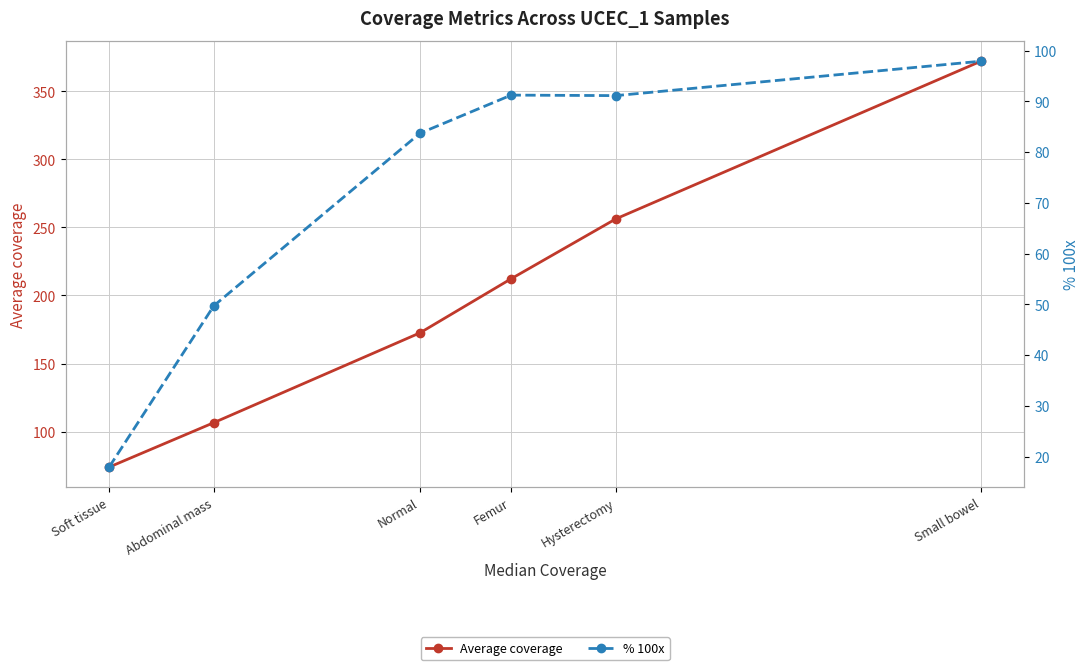

Does the chart display data point markers on the line(s)?

Yes